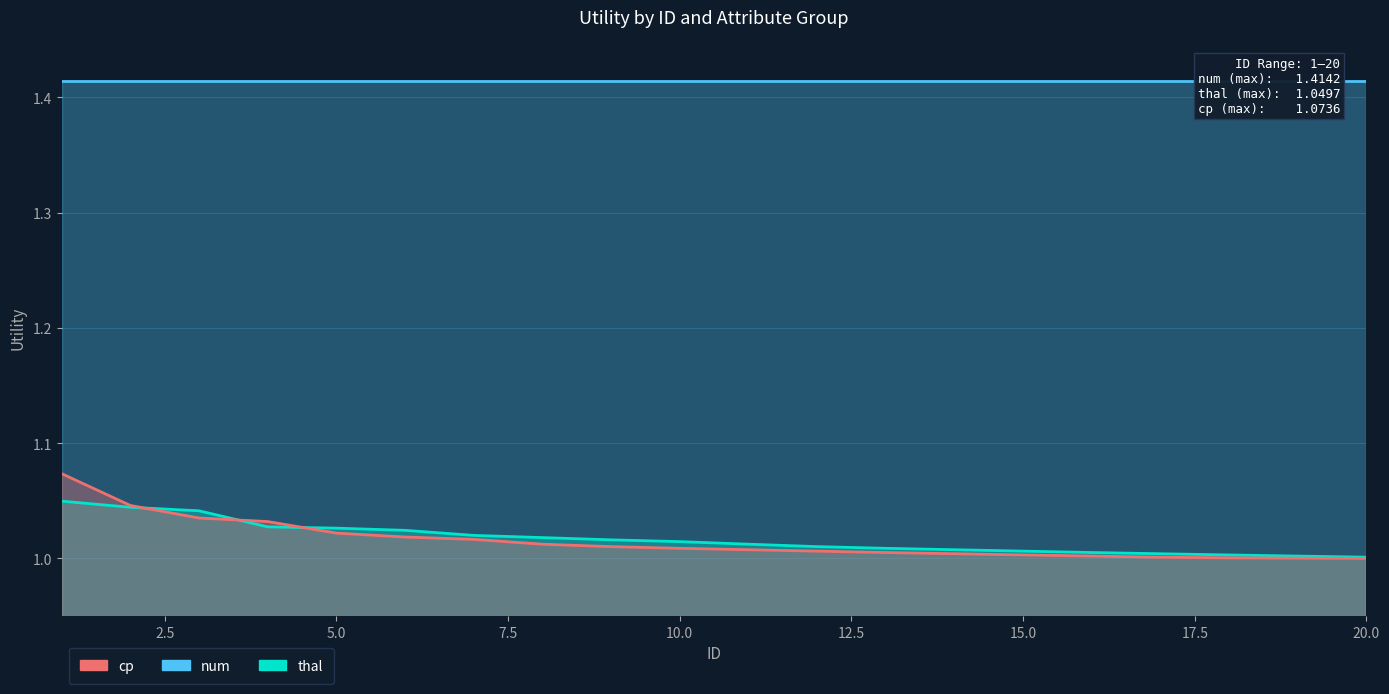

Reading right to left, what are all the values shown in this chart?

num: 1.4	1.4	1.4	1.4	1.4	1.4	1.4	1.4	1.4	1.4	1.4	1.4	1.4	1.4	1.4	1.4	1.4	1.4	1.4	1.4
thal: 1.0	1.0	1.0	1.0	1.0	1.0	1.0	1.0	1.0	1.0	1.0	1.0	1.0	1.0	1.0	1.0	1.0	1.0	1.0	1.0
cp: 1.0	1.0	1.0	1.0	1.0	1.0	1.0	1.0	1.0	1.0	1.0	1.0	1.0	1.0	1.0	1.0	1.0	1.0	1.0	1.1